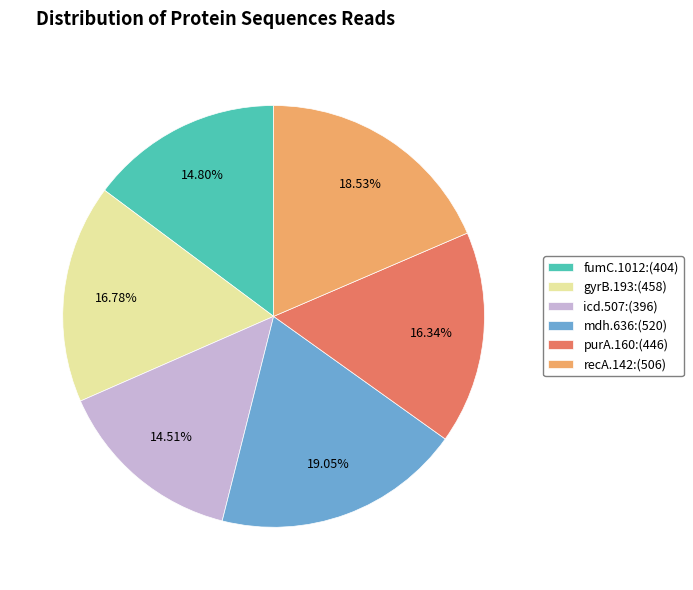

How much of the chart is everything except purA.160?

83.7%